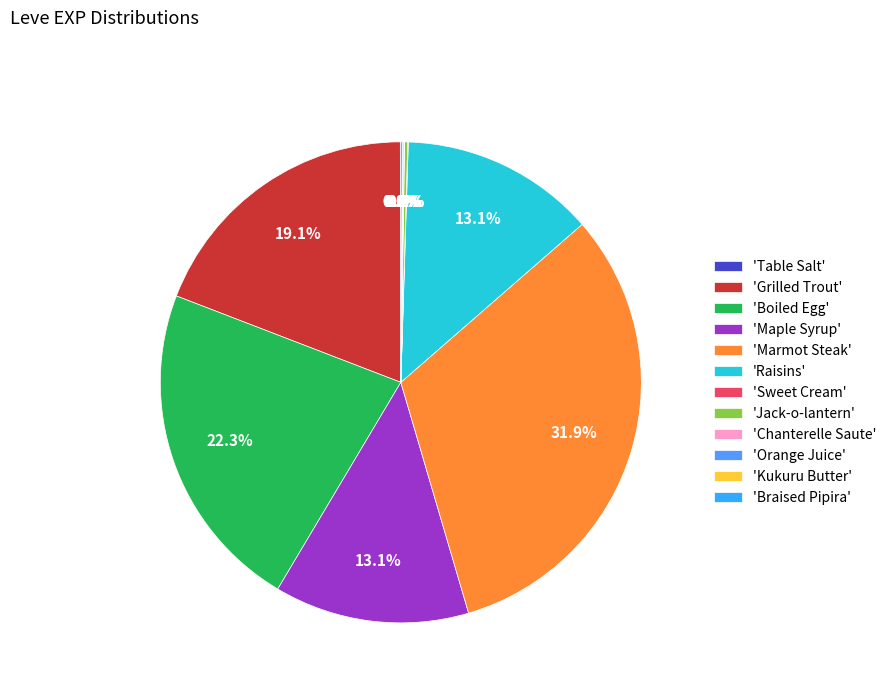

Count the number of slices in the pie.

12